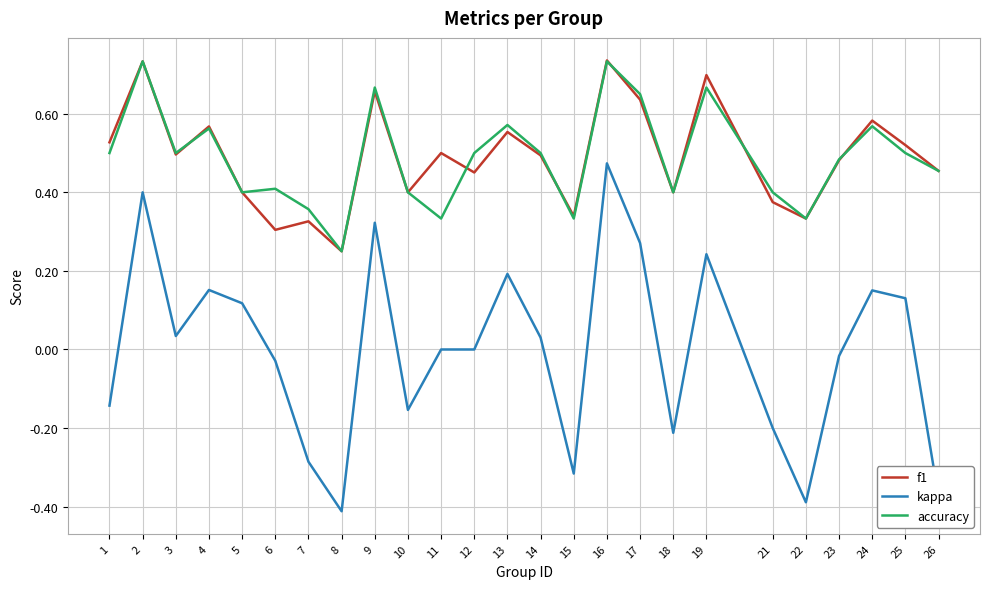

True or false: f1 and kappa cross at least once.

False